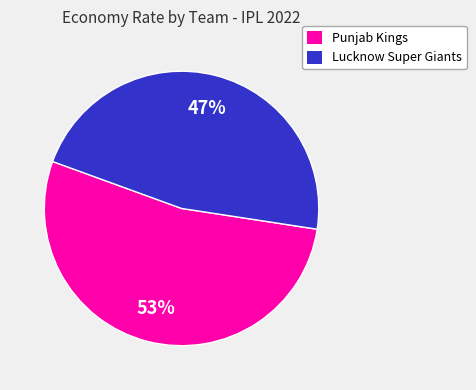

To the nearest percent, what is the difference between the largest and smallest slice percentages?

6%